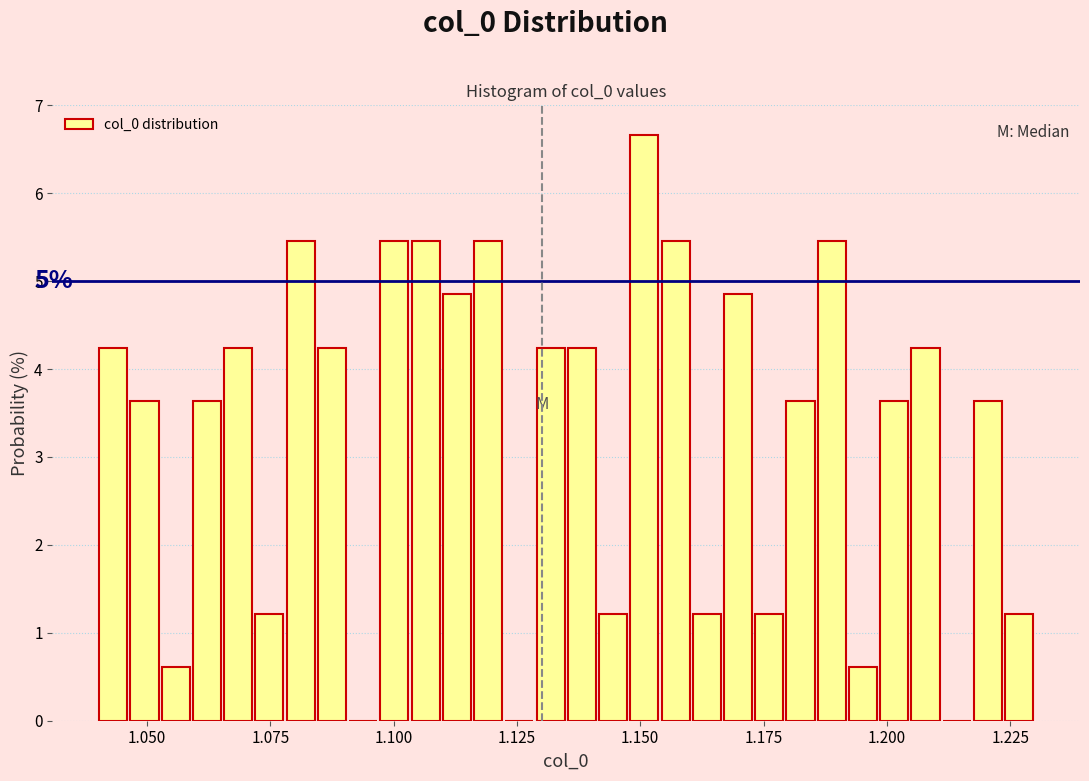

Around what value on the x-axis is the tallest bar? Give the approximate position of its centre, as read against the axis.

1.150